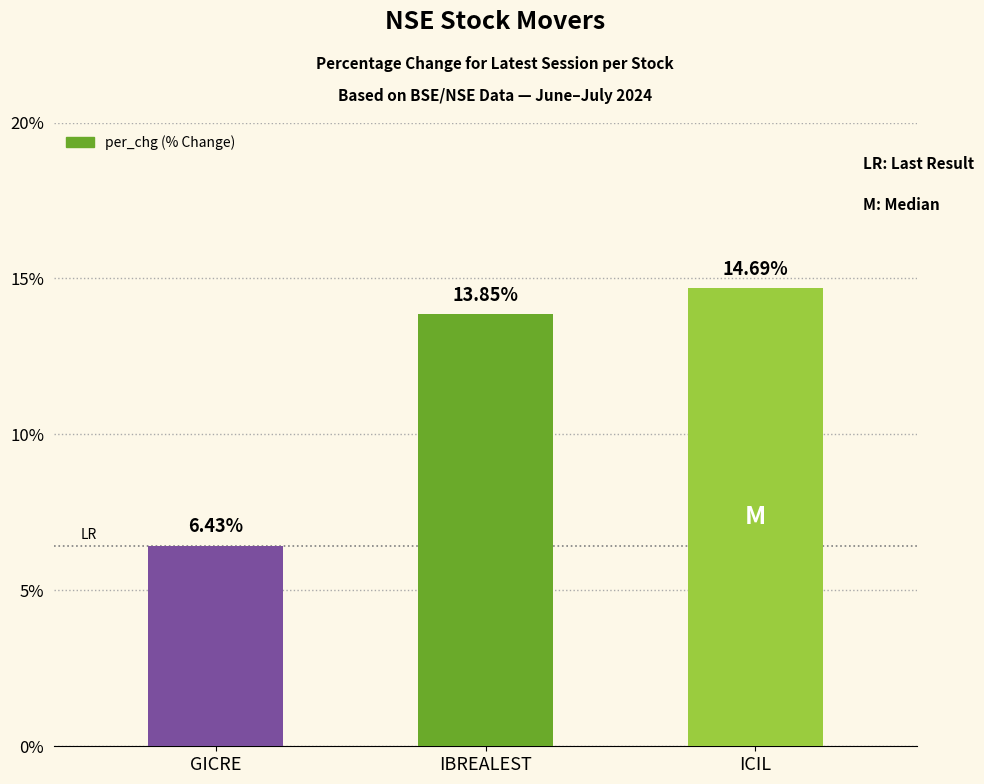

List the labels in order of value, smallest first.

GICRE, IBREALEST, ICIL